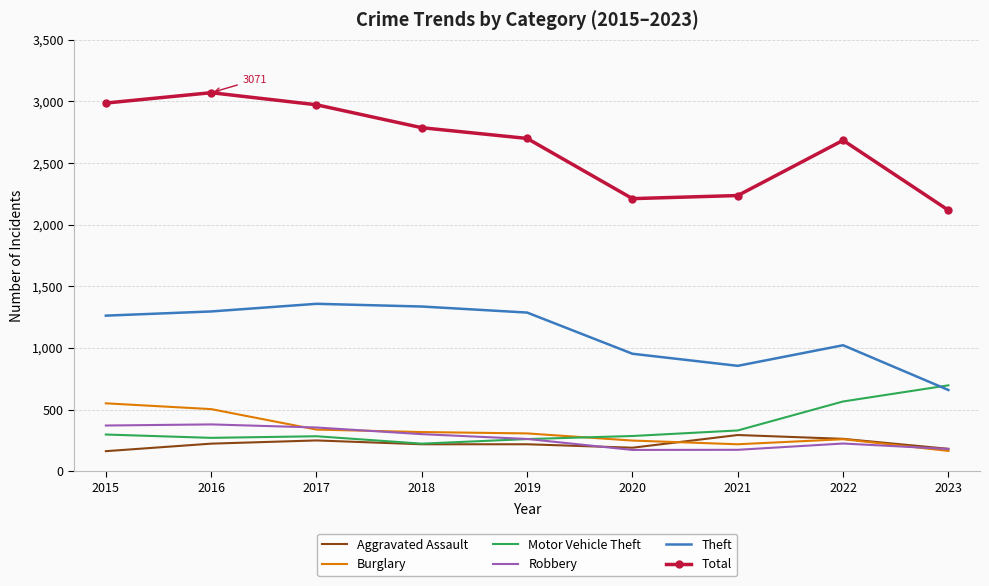

The Robbery series shows 300 at 2021. True or false?

False